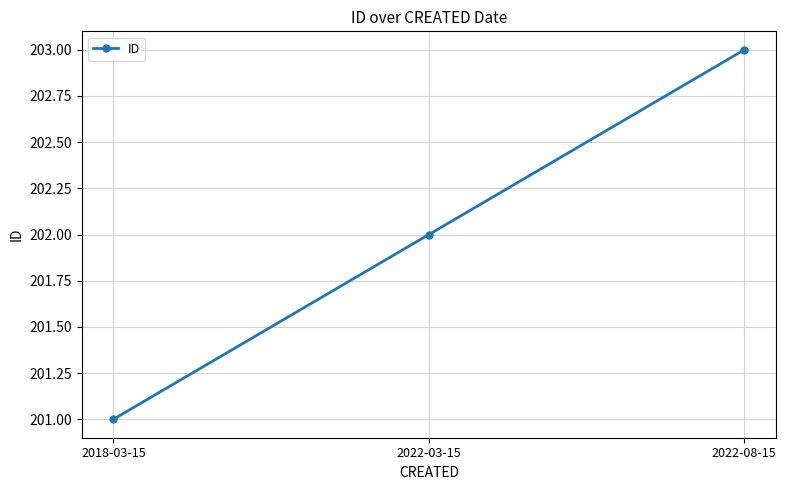

The value at 2022-08-15 is 203. True or false?

True